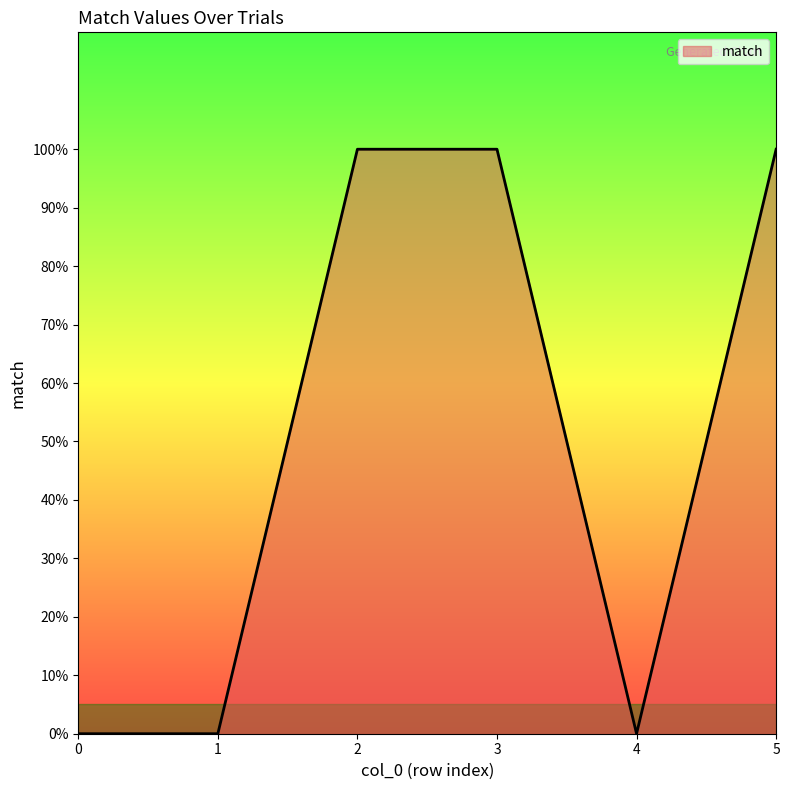

How many values are between 0 and 1?

6